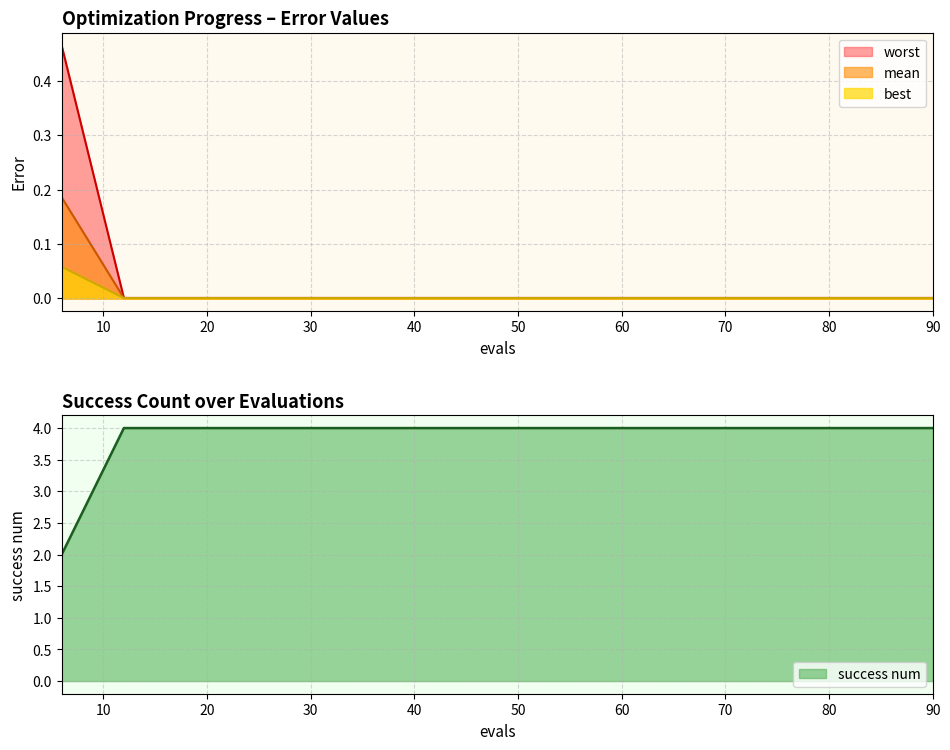

Between 30 and 42, which series saw the biggest shift?

mean